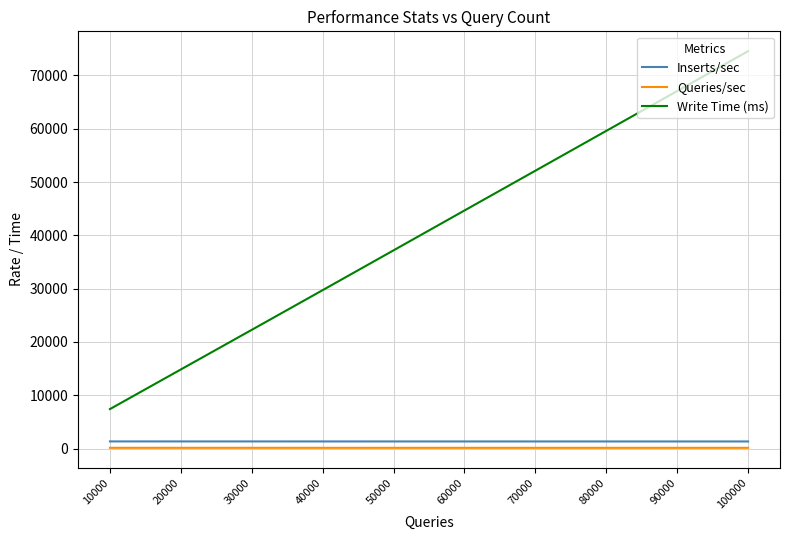

Between 10000 and 100000, which series saw the biggest shift?

Write Time (ms)